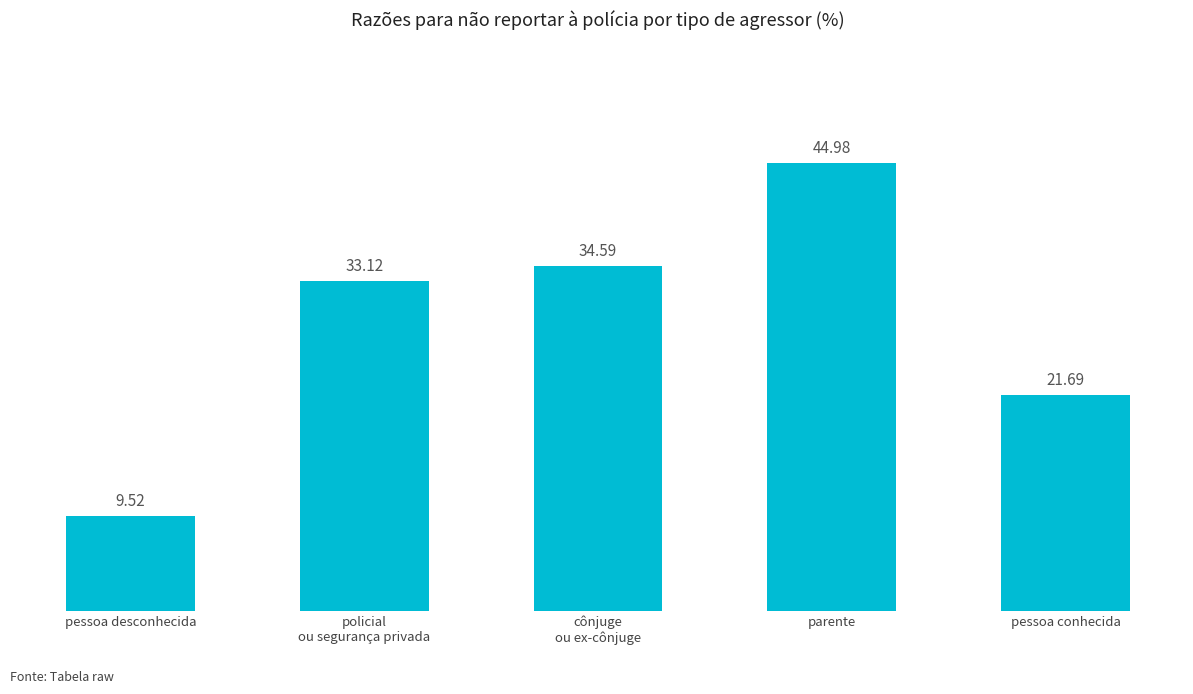

How many values exceed 33?

3